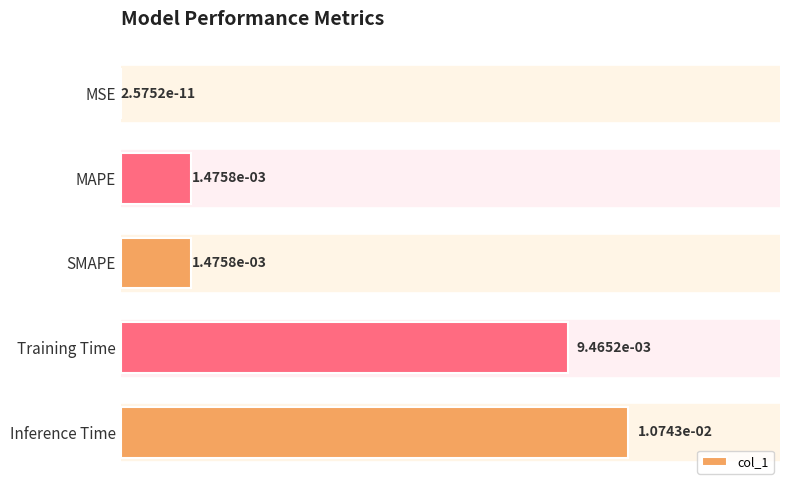

Which has a higher value, MSE or Inference Time?

Inference Time